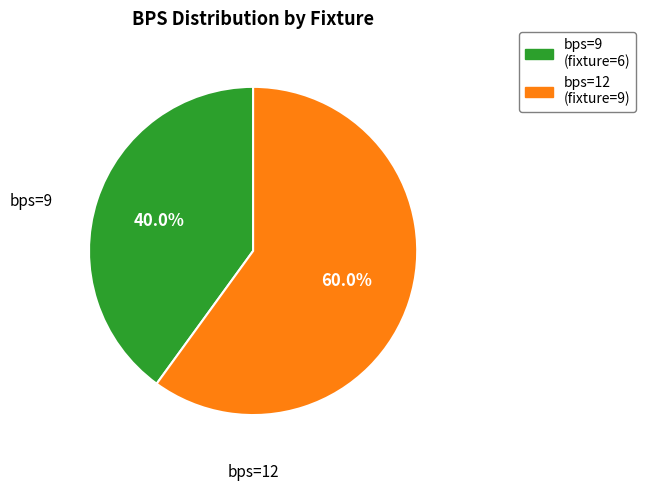

Which has a higher value, bps=9 (fixture=6) or bps=12 (fixture=9)?

bps=12 (fixture=9)